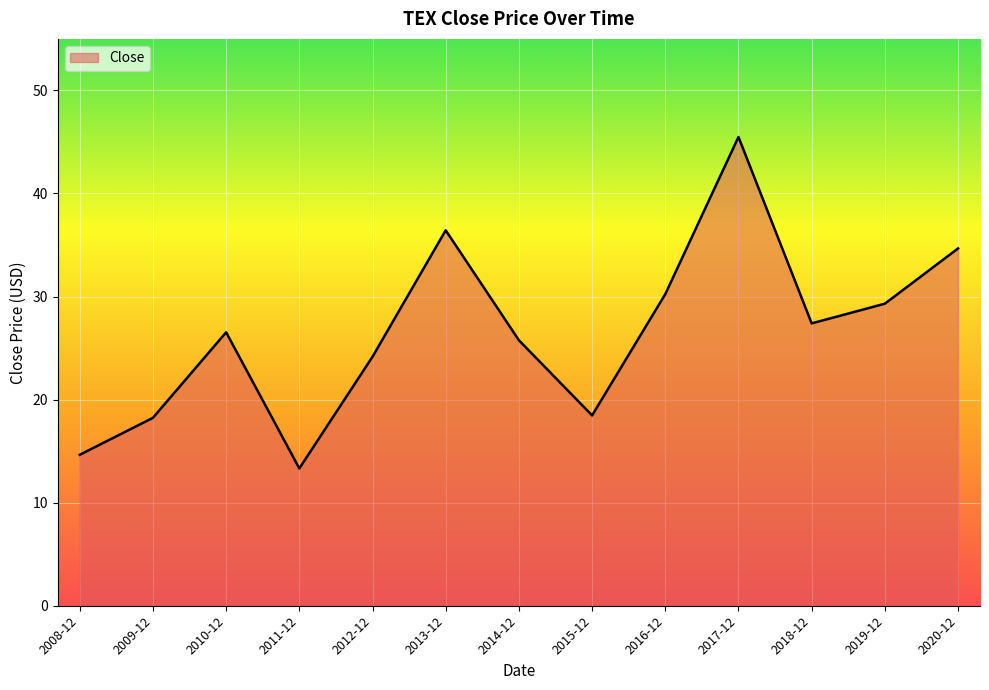

Reading left to right, extract all data points from this chart.

14.6	18.2	26.5	13.3	24.2	36.4	25.8	18.5	30.2	45.5	27.4	29.3	34.7